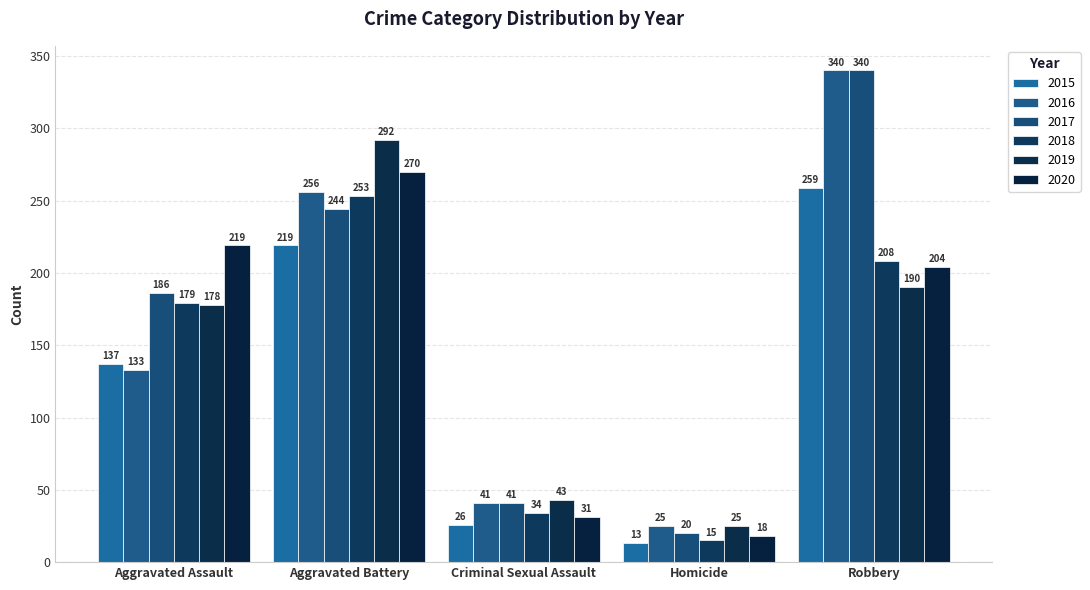

Which series changed the most between Aggravated Assault and Robbery?

2016